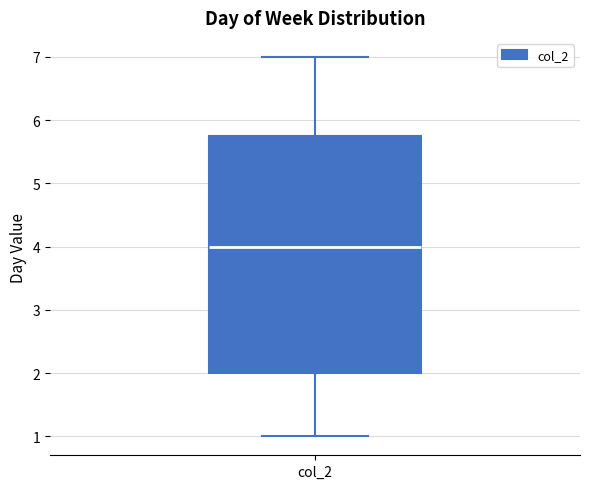

Transcribe this box plot: give where the median line is, the range the box spans, and where the two whiskers end, as read against the y-axis. The values are not printed on the chart, so give them approximately, as read against the axis.

median 4.0, box 2.0 to 5.8, whiskers 1.0 to 7.0